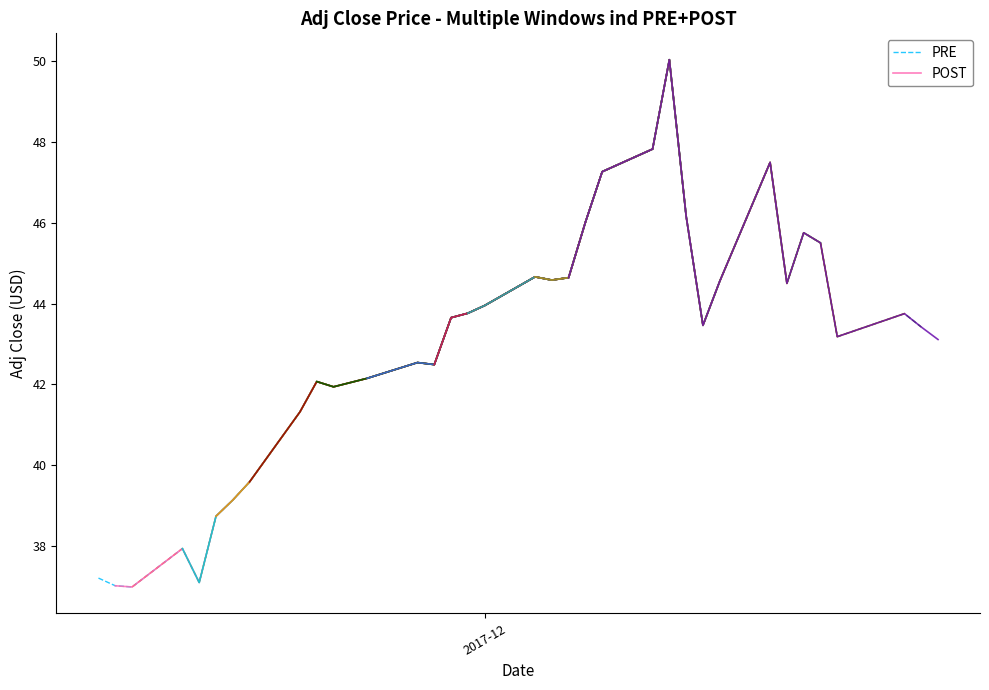

What is the highest value of the PRE series?

43.8